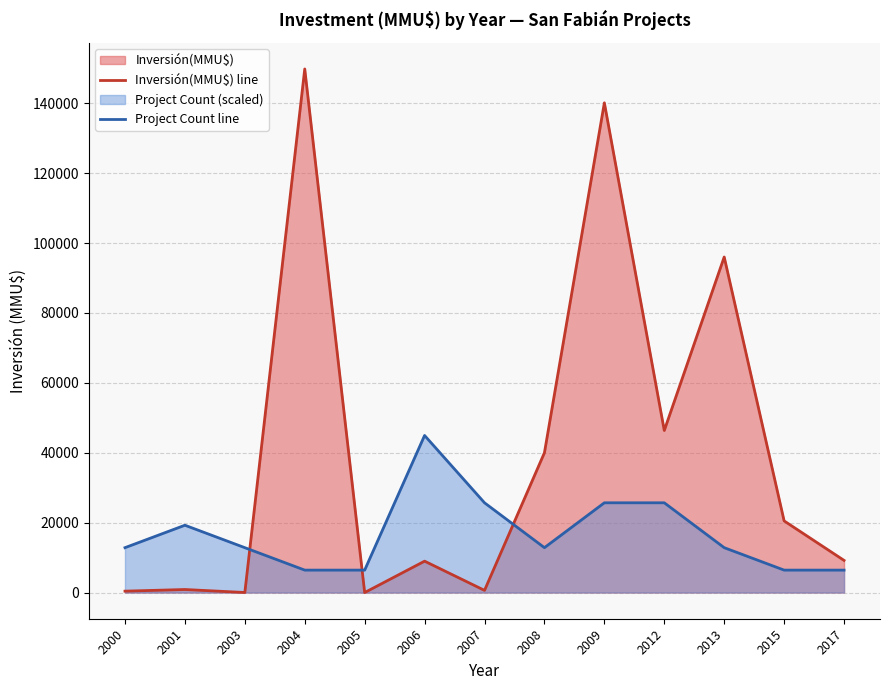

What is the spread (max minus min) of values at 2003?

12823